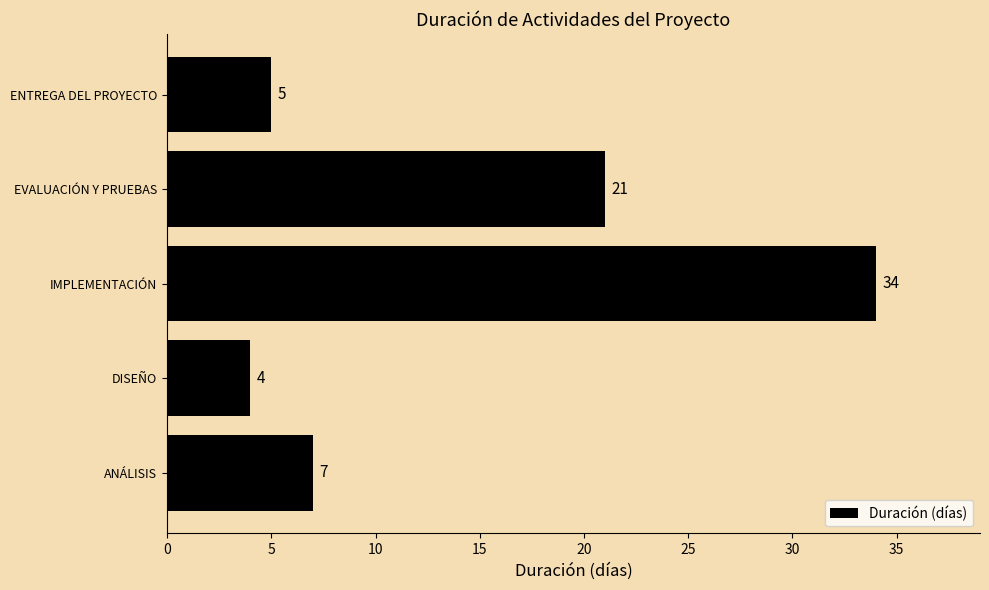

List the labels in order of value, smallest first.

DISEÑO, ENTREGA DEL PROYECTO, ANÁLISIS, EVALUACIÓN Y PRUEBAS, IMPLEMENTACIÓN